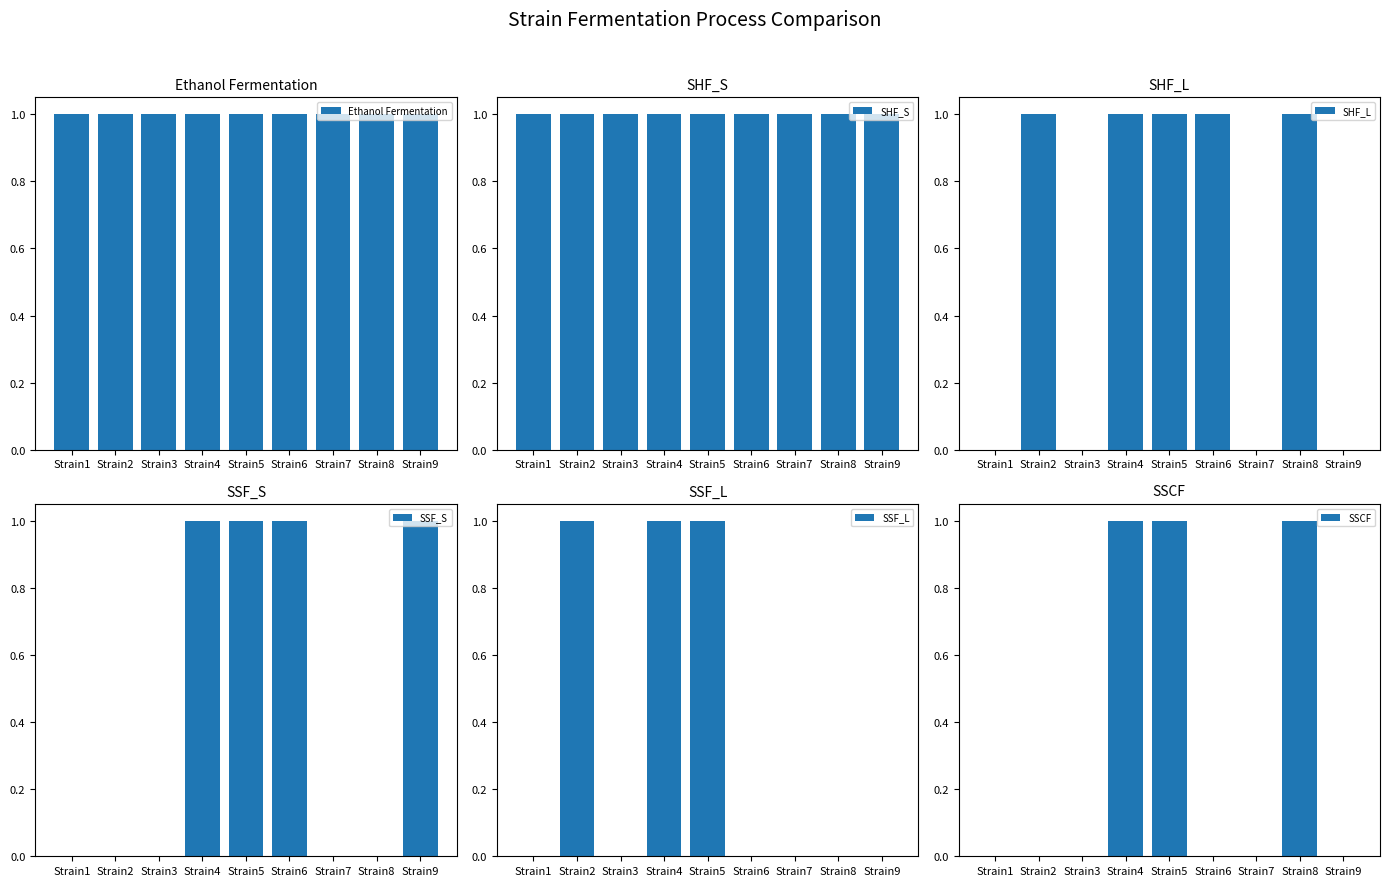

At how many categories does at least one series exceed 0?

9